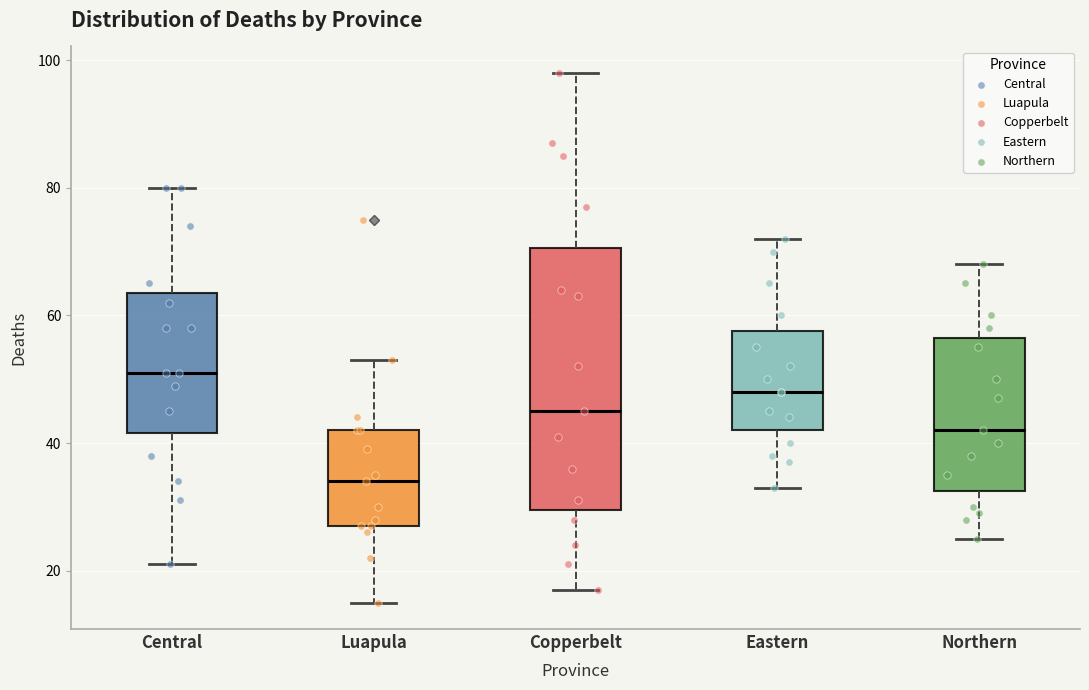

Where is the lower edge of the box for Central on the y-axis? The values are not printed on the chart, so give them approximately, as read against the axis.

42